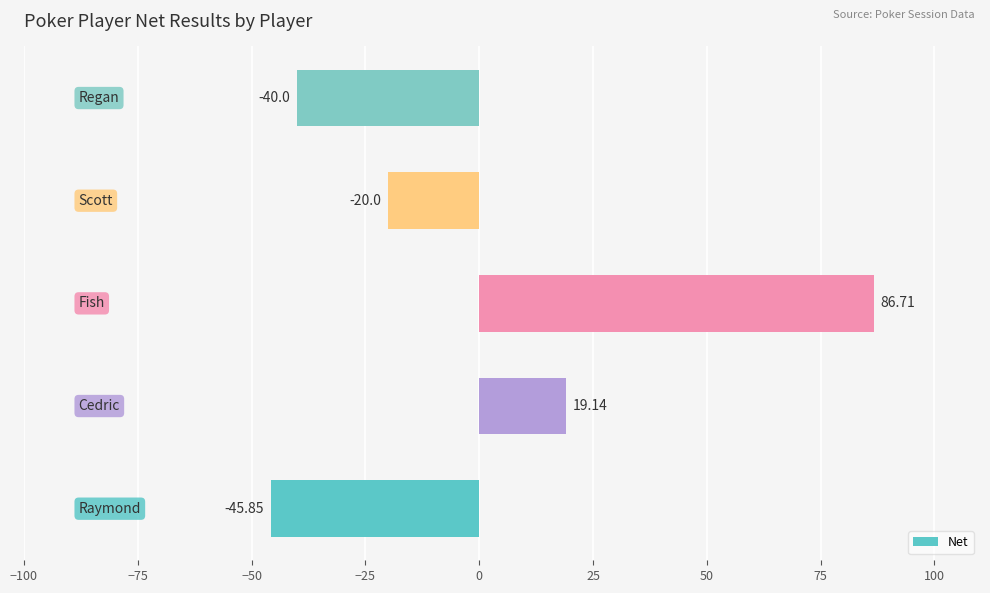

What is the difference between the maximum and second lowest values?

126.7